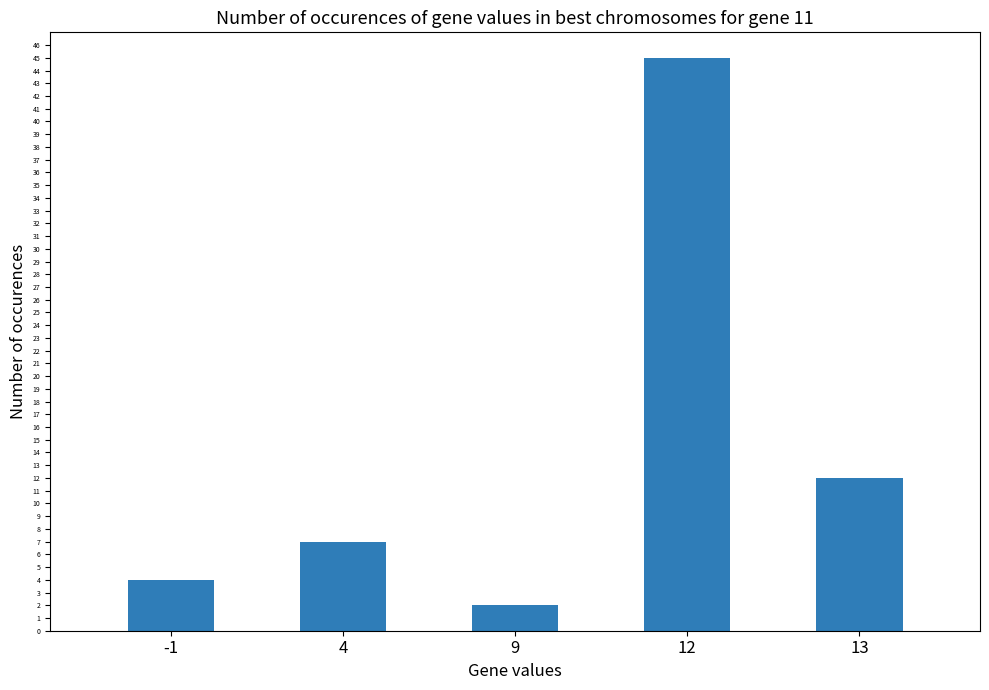

What is the value of the 3rd bar from the left?

2